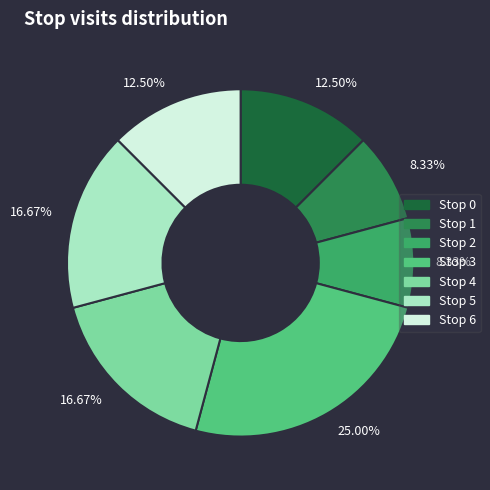

Combined, do Stop 4 and Stop 5 account for over 50%?

No